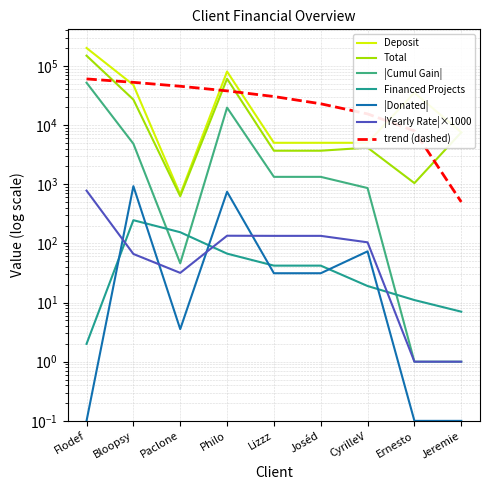

True or false: Yearly Rate has more than 2 interior local peaks.

False